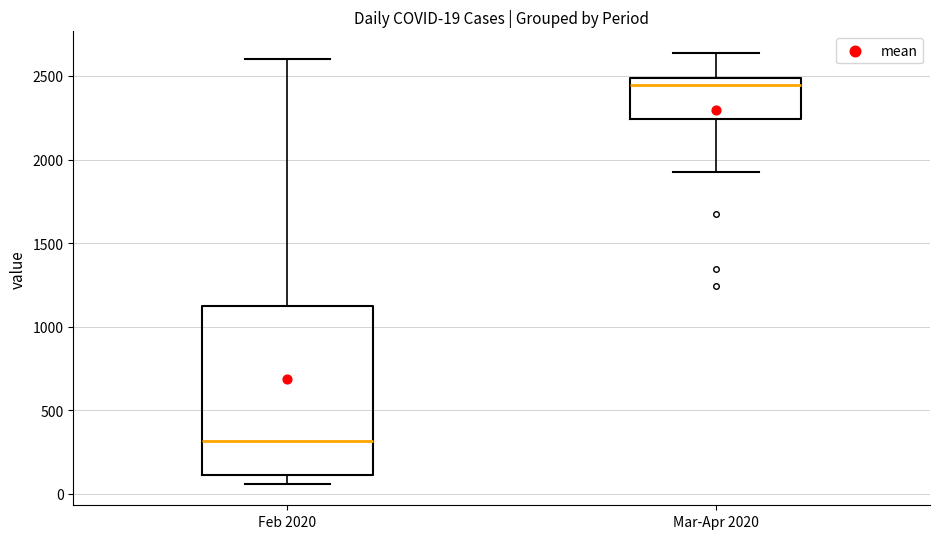

Comparing the boxes themselves (not the whiskers), which one is the tallest?

Feb 2020